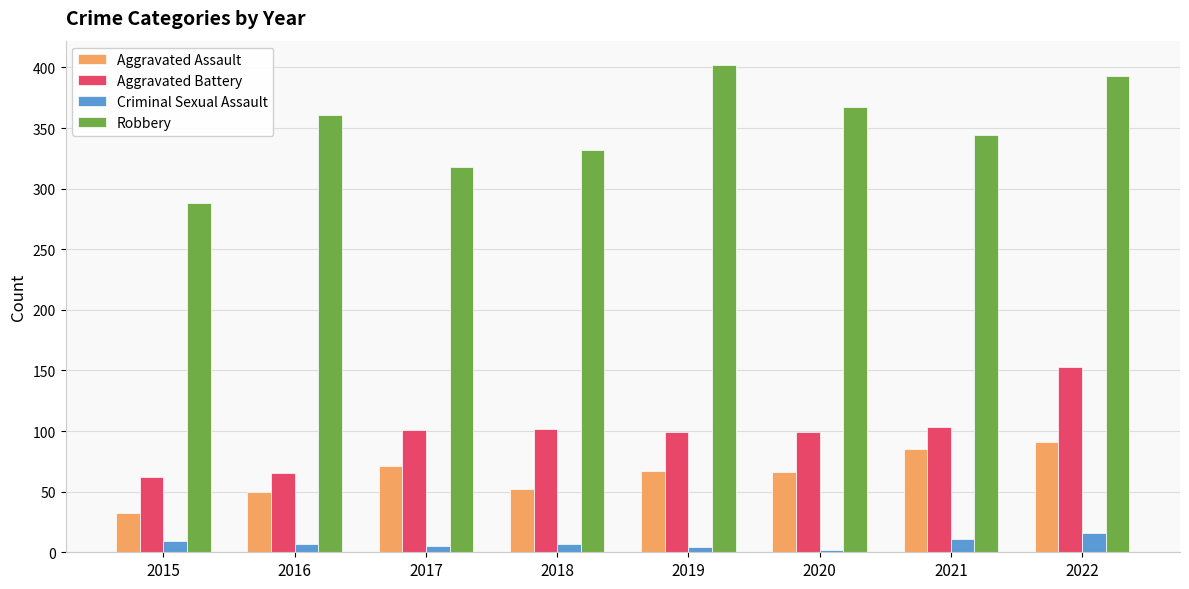

The value of Robbery at 2017 is 116. True or false?

False